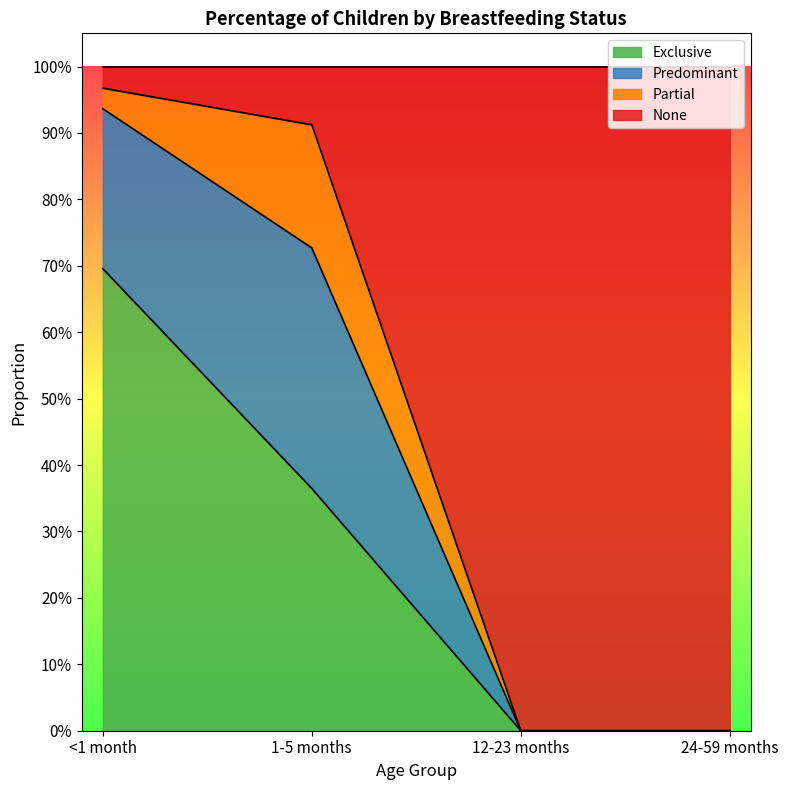

What are all the series names shown in the legend?

Exclusive, Predominant, Partial, None